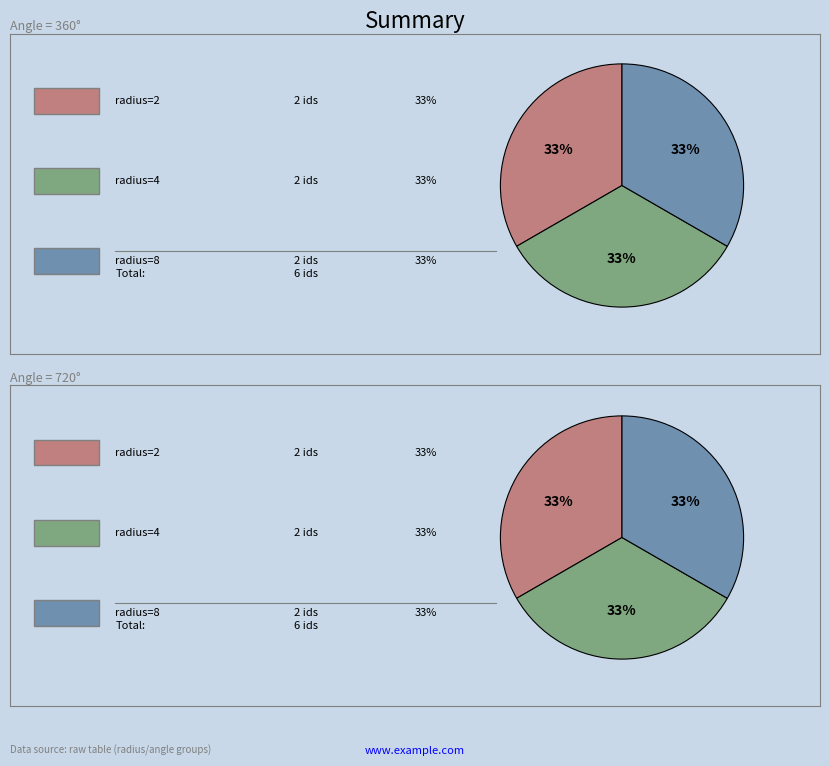

Does 1 represent more than half of the total?

No